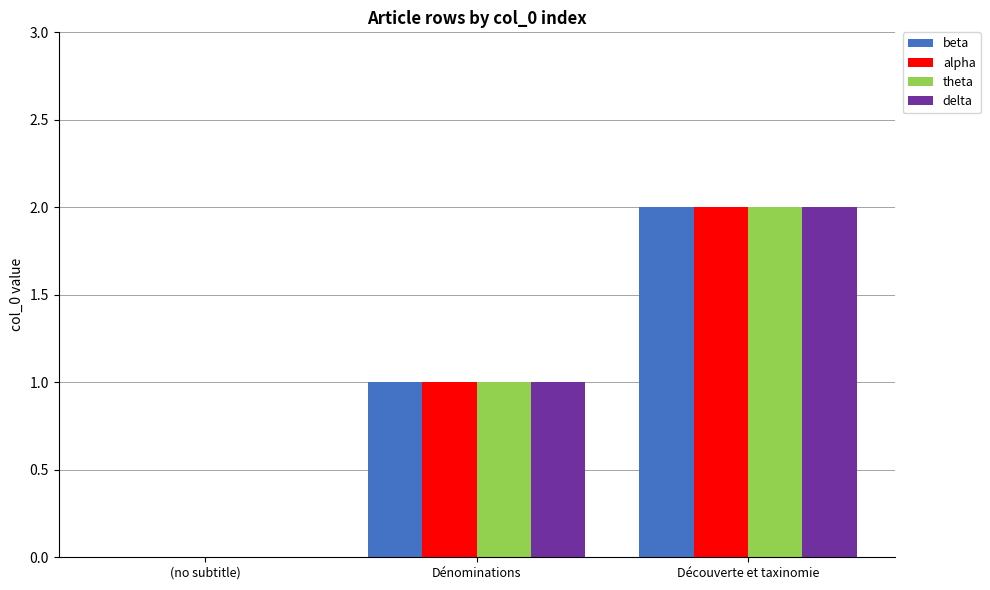

At which category is the sum across all series the highest?

Découverte et taxinomie